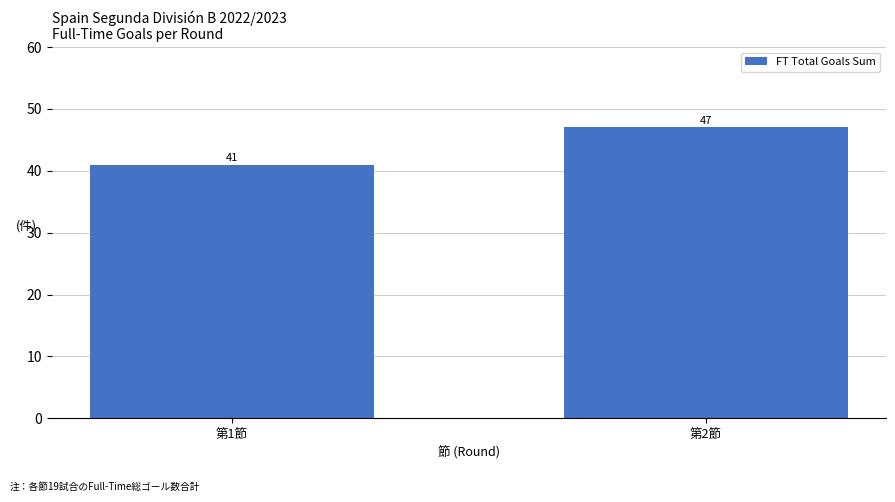

Is it true that the value at 第1節 is 28?

False